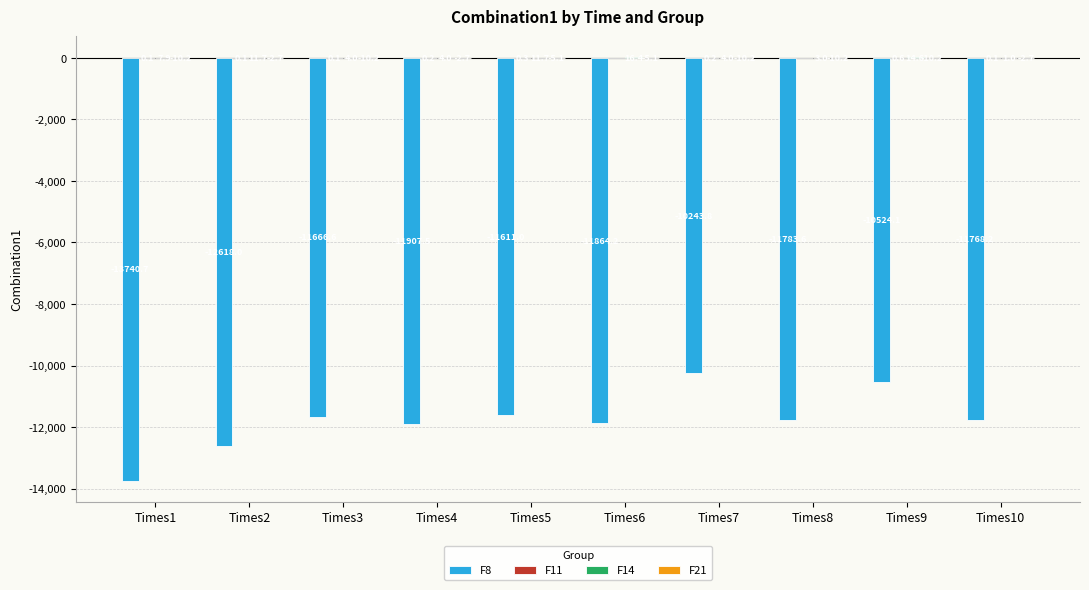

At which label is F8 closest to -11992?

Times4